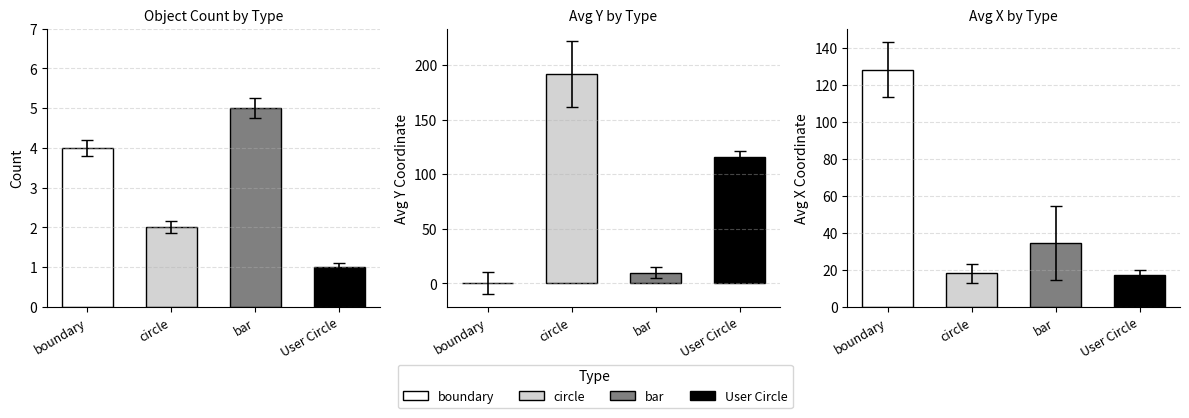

The object_id series shows 0.7 at boundary. True or false?

False